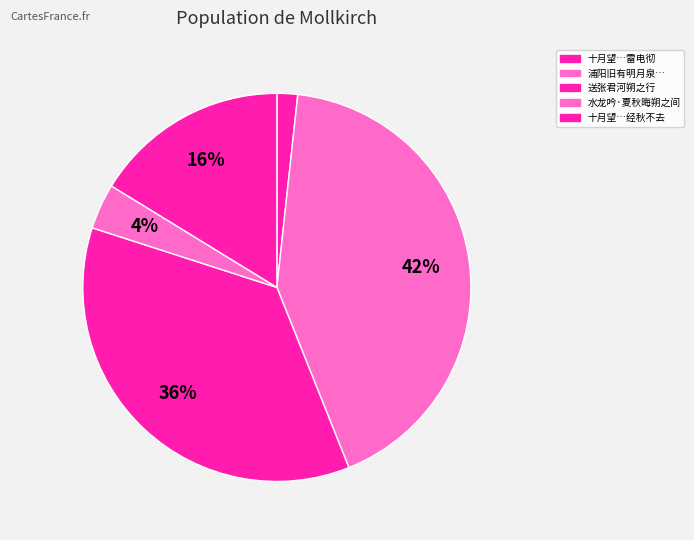

How many slices are in this pie chart?

5